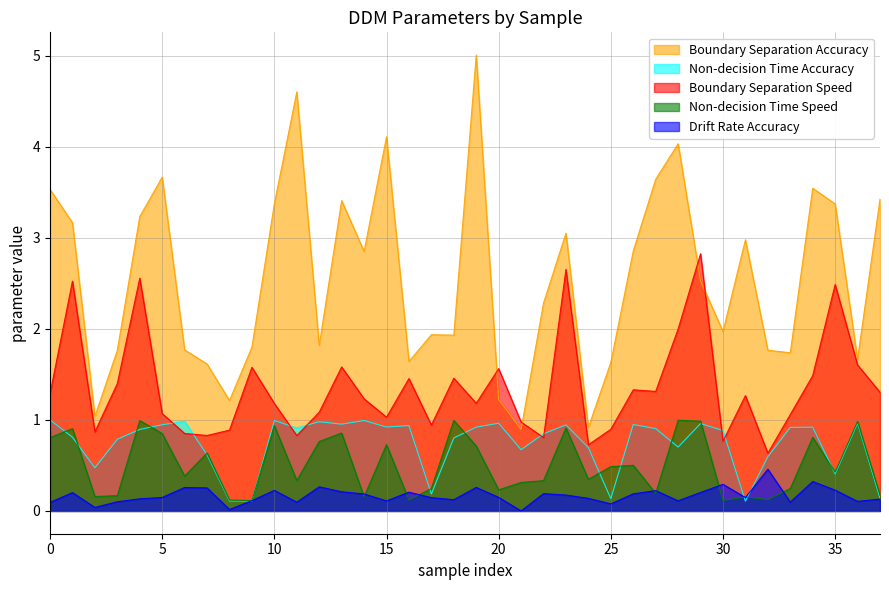

In Non-decision Time Accuracy, how many points are higher than both neighbors (excluding endpoints)?

11